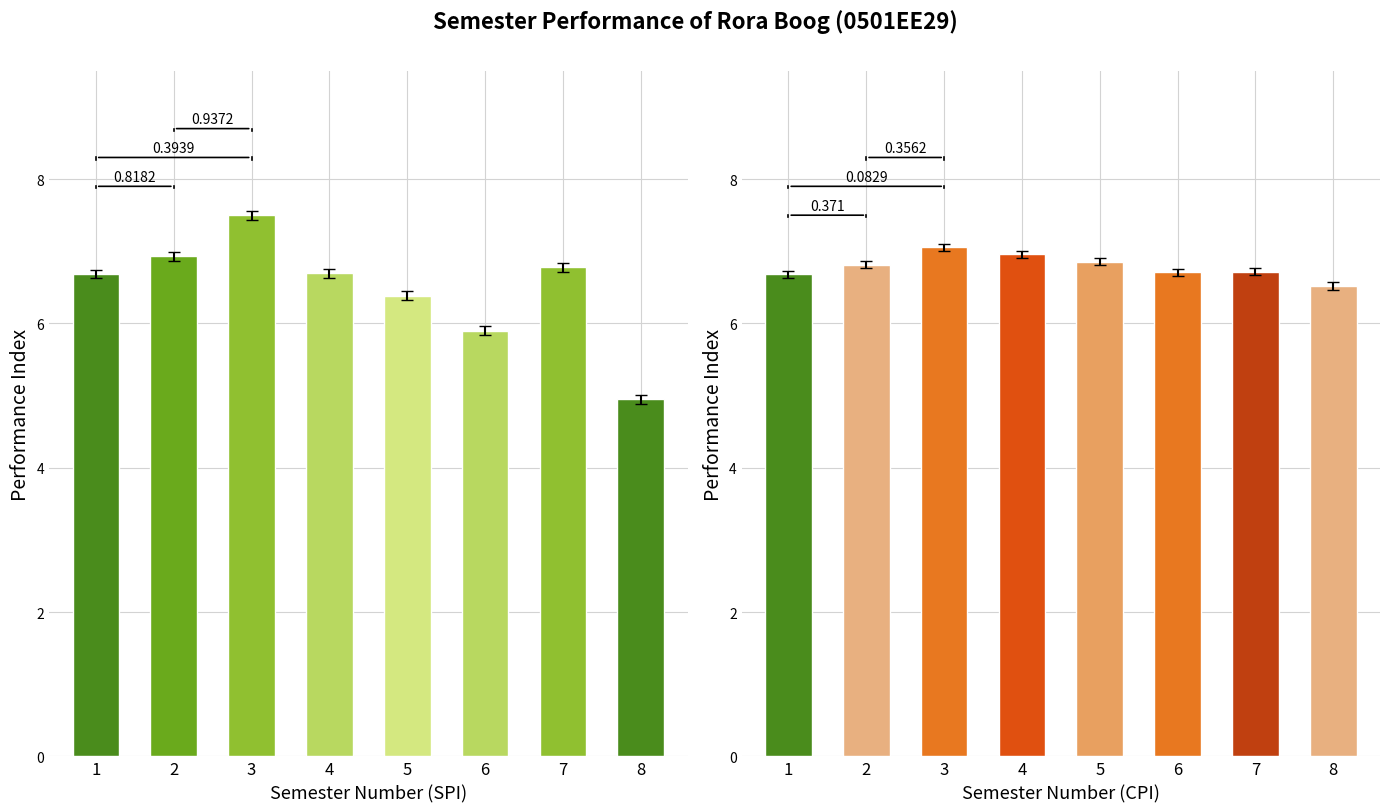

Are the bars horizontal?

No